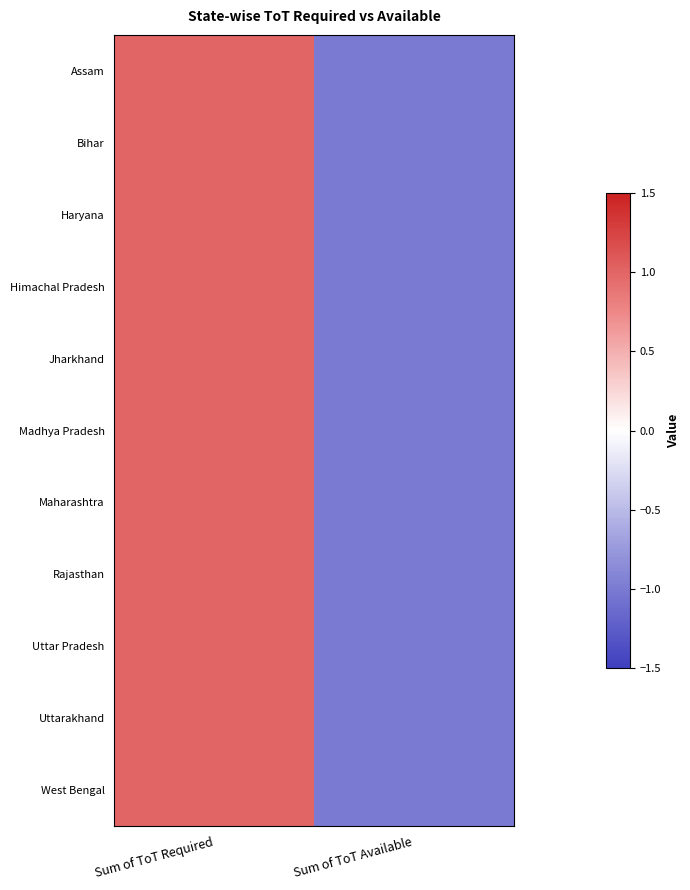

Which series changed the most between Sum of ToT Required and Sum of ToT Available?

Assam